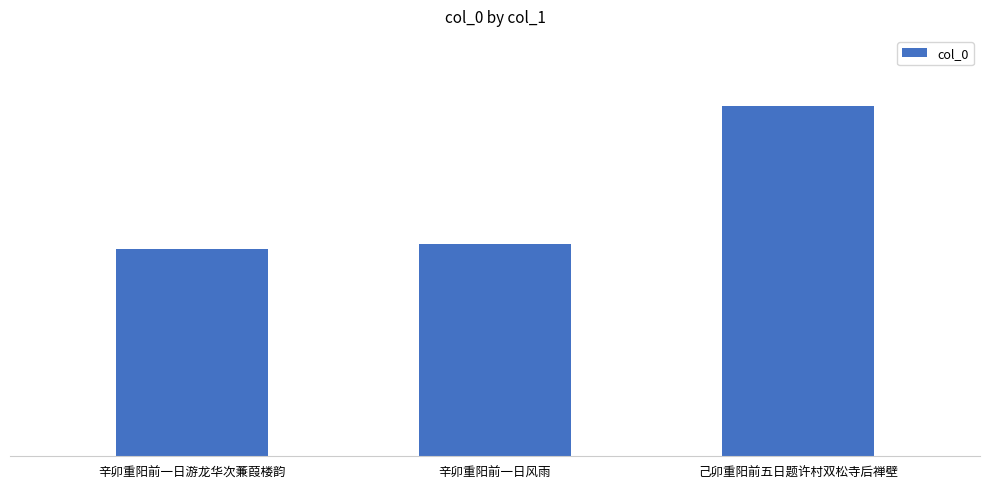

What is the ratio of the value at 辛卯重阳前一日游龙华次蒹葭楼韵 to the value at 己卯重阳前五日题许村双松寺后禅壁?

0.6